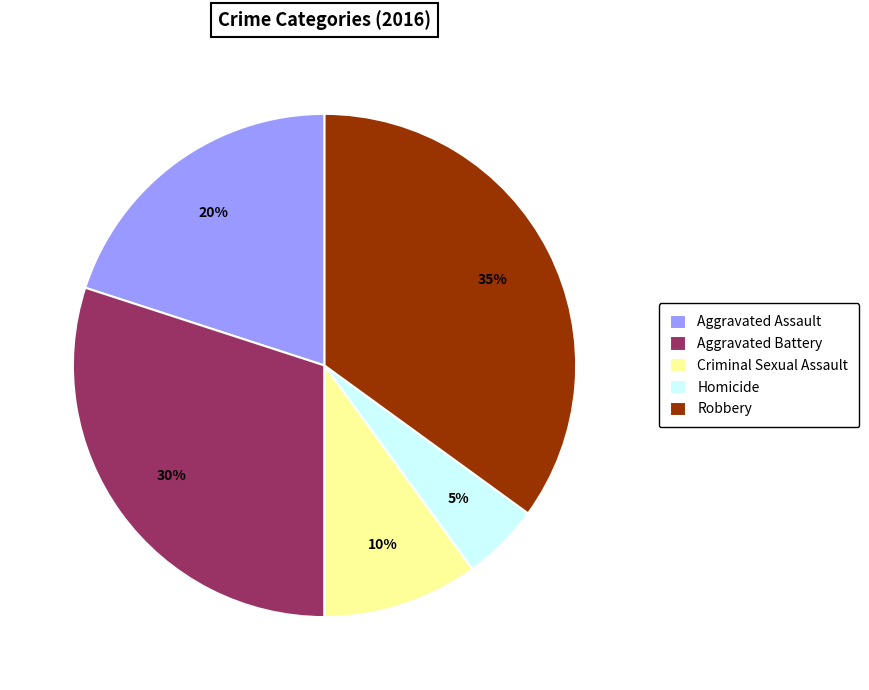

To the nearest percent, what is the difference between the Criminal Sexual Assault and Robbery slice percentages?

25%